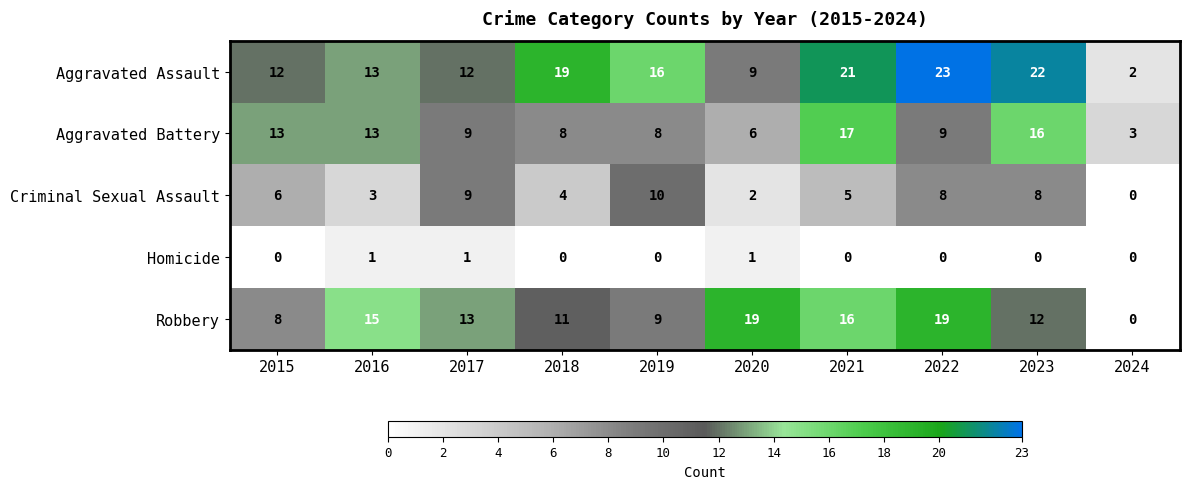

Which series has the largest total across all categories?

Aggravated Assault